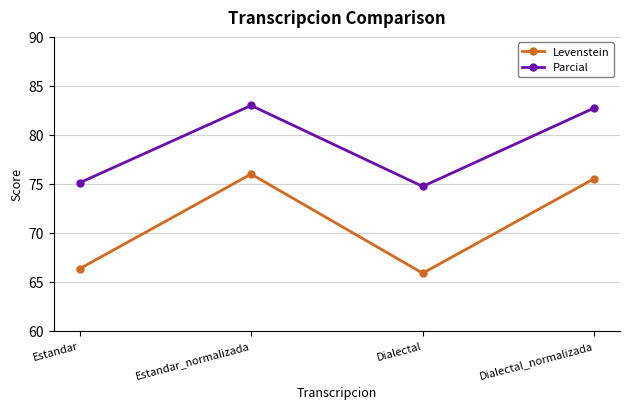

Which series has the largest range (max minus min)?

Levenstein